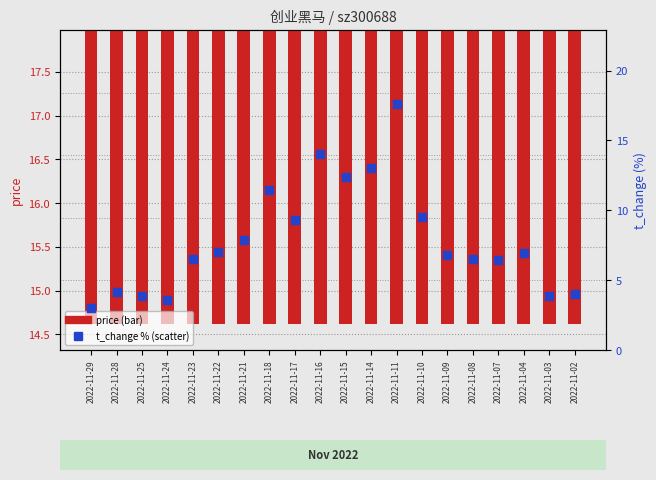

Which series contains the highest Y value?

price